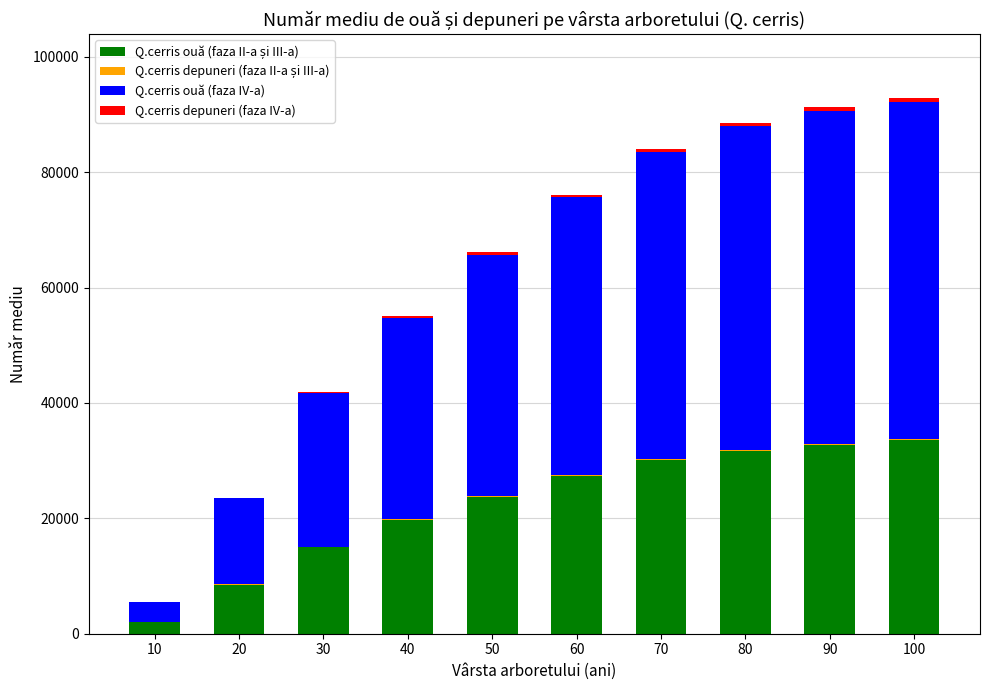

How many data points does each series have?

10